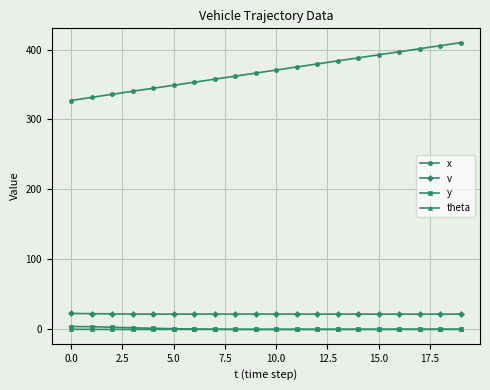

What is the sum of all v values?

437.0